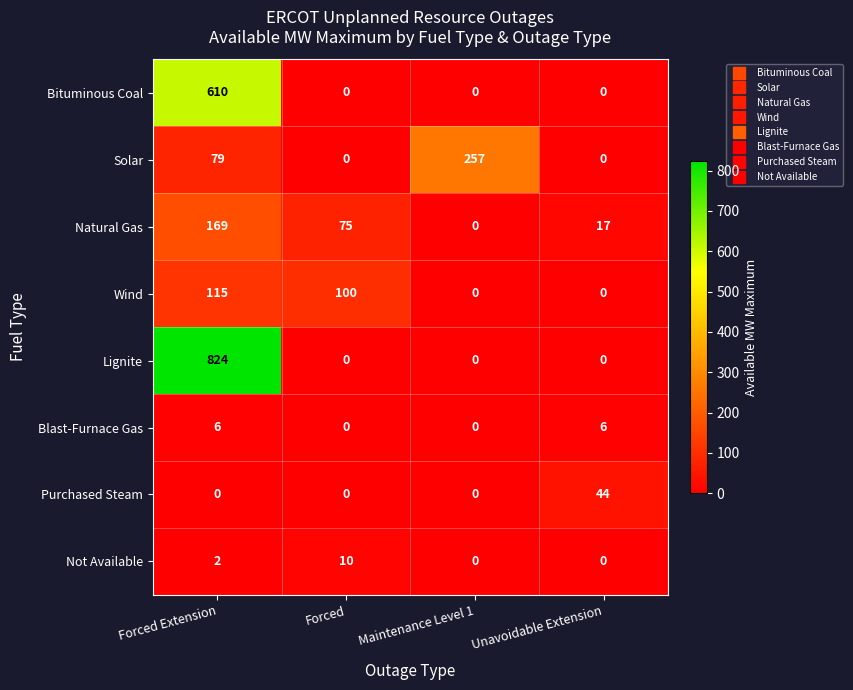

Is it true that Purchased Steam equals 0 at Maintenance Level 1?

True